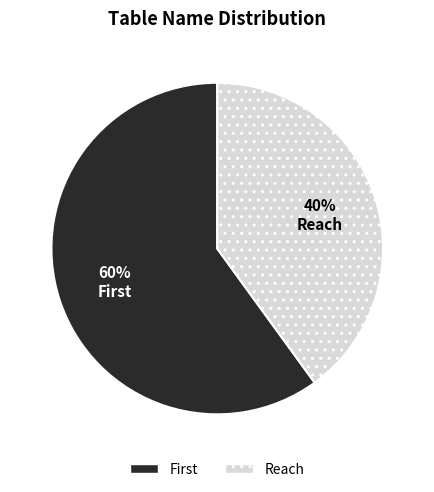

To the nearest percent, what is the difference between the largest and smallest slice percentages?

20%